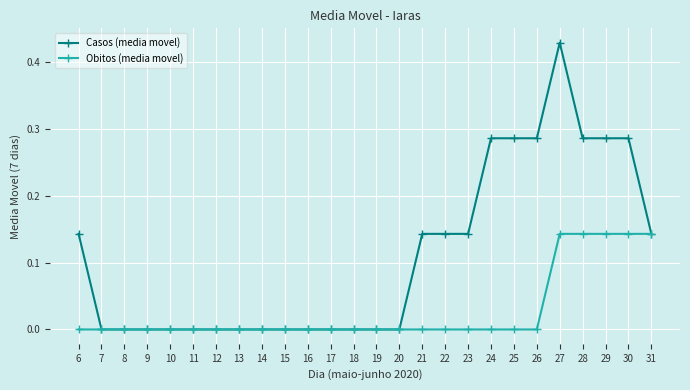

Rank the series at 21 from highest to lowest value.

Casos (media movel), Obitos (media movel)